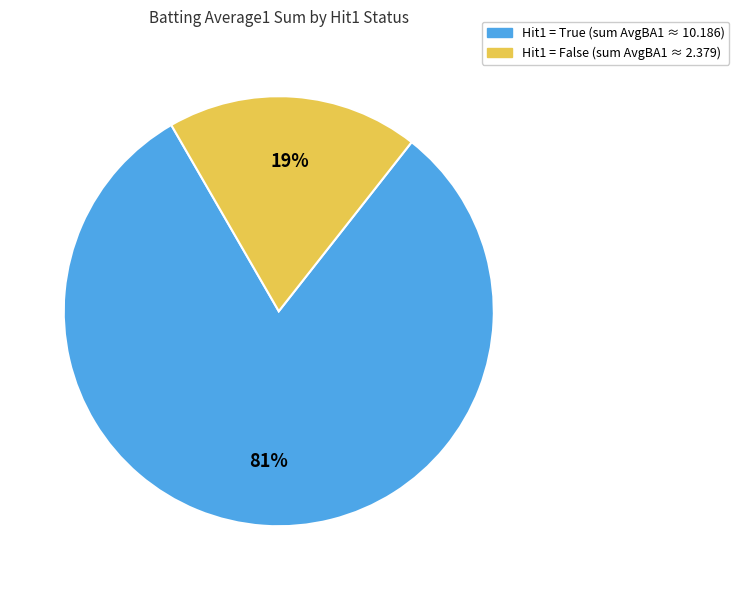

To the nearest percent, what is the average slice percentage?

50%